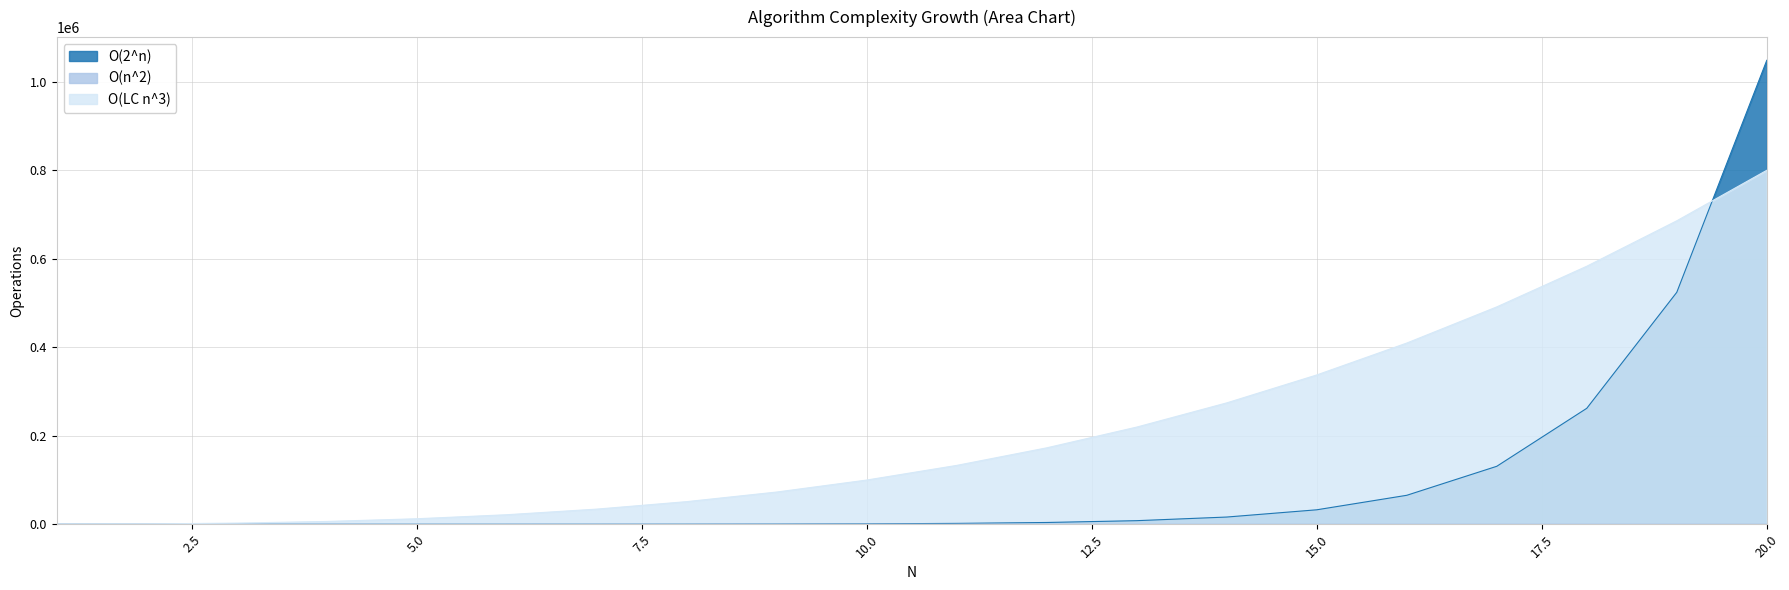

At which category does the chart reach its minimum across all series?

1